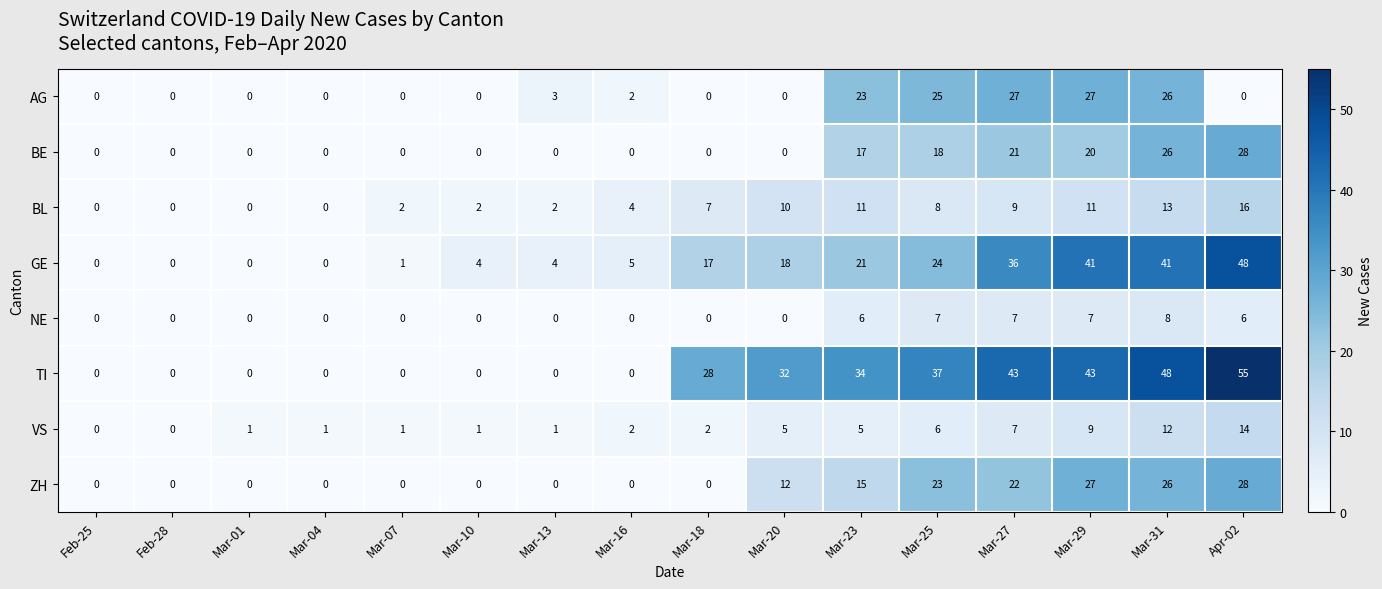

The TI series shows 48 at Mar-31. True or false?

True